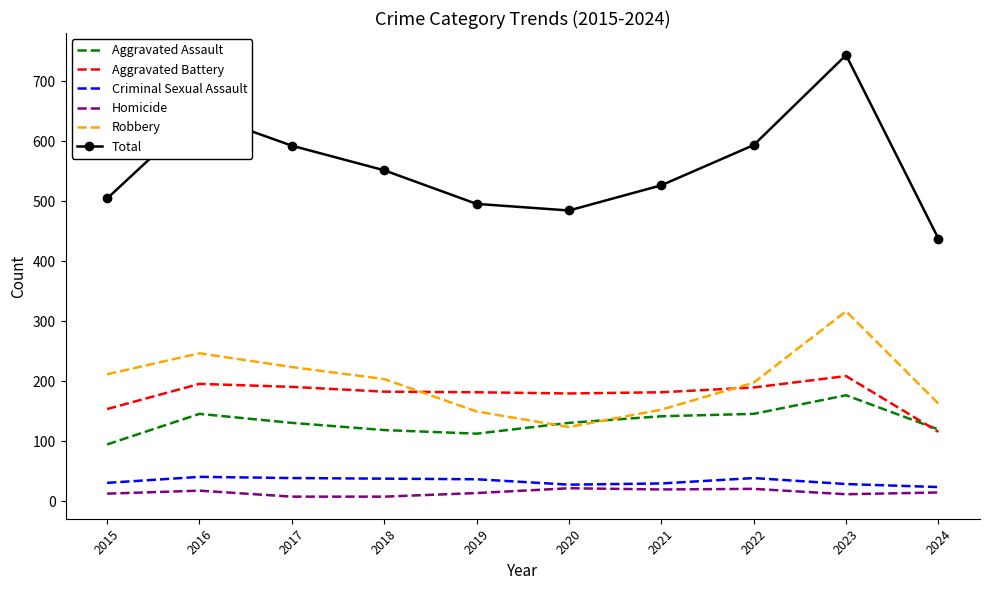

Which series has the largest total across all categories?

Total